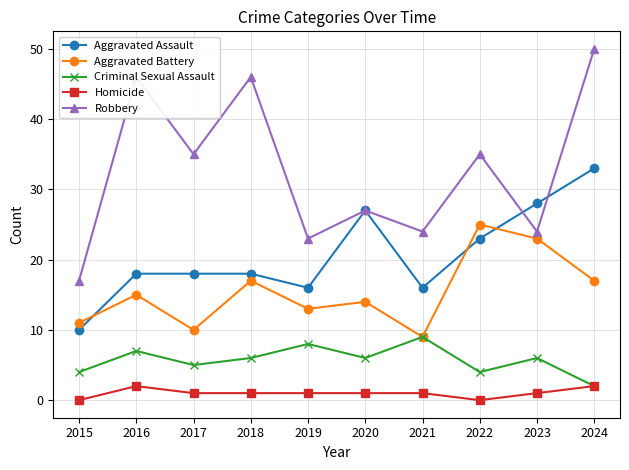

How many data points does each series have?

10